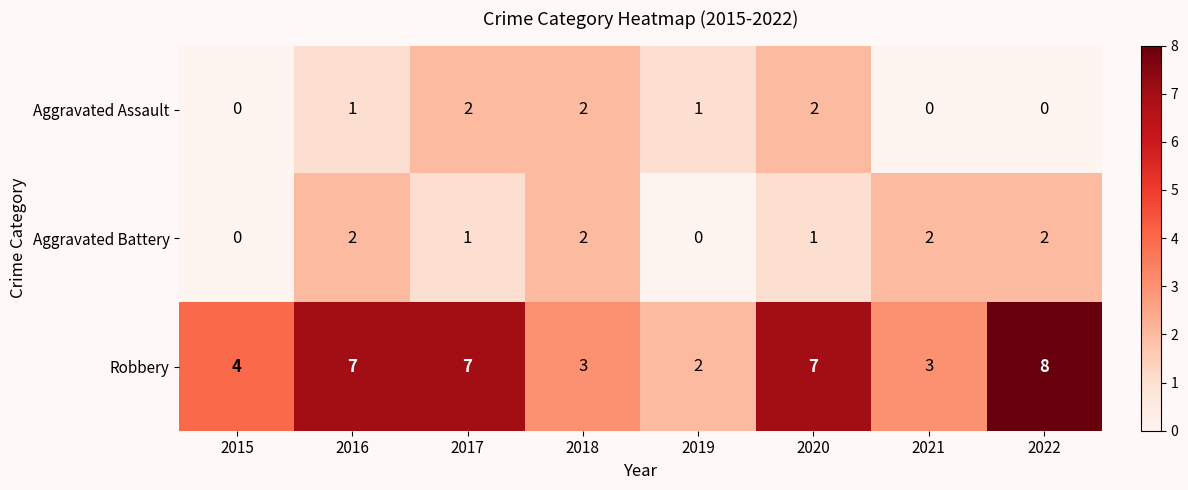

Which series has the largest range (max minus min)?

Robbery